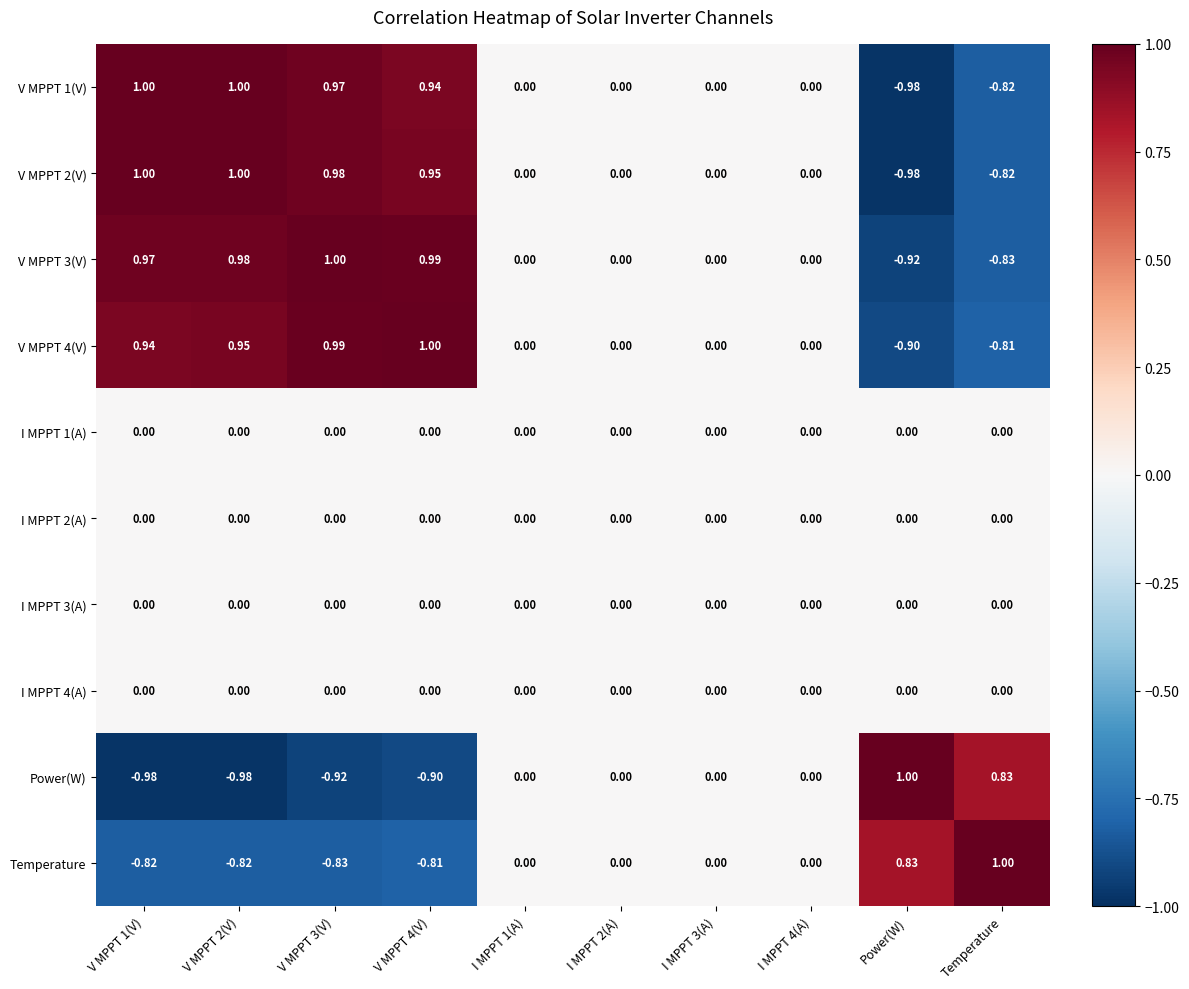

At which category is the sum across all series the highest?

V MPPT 3(V)